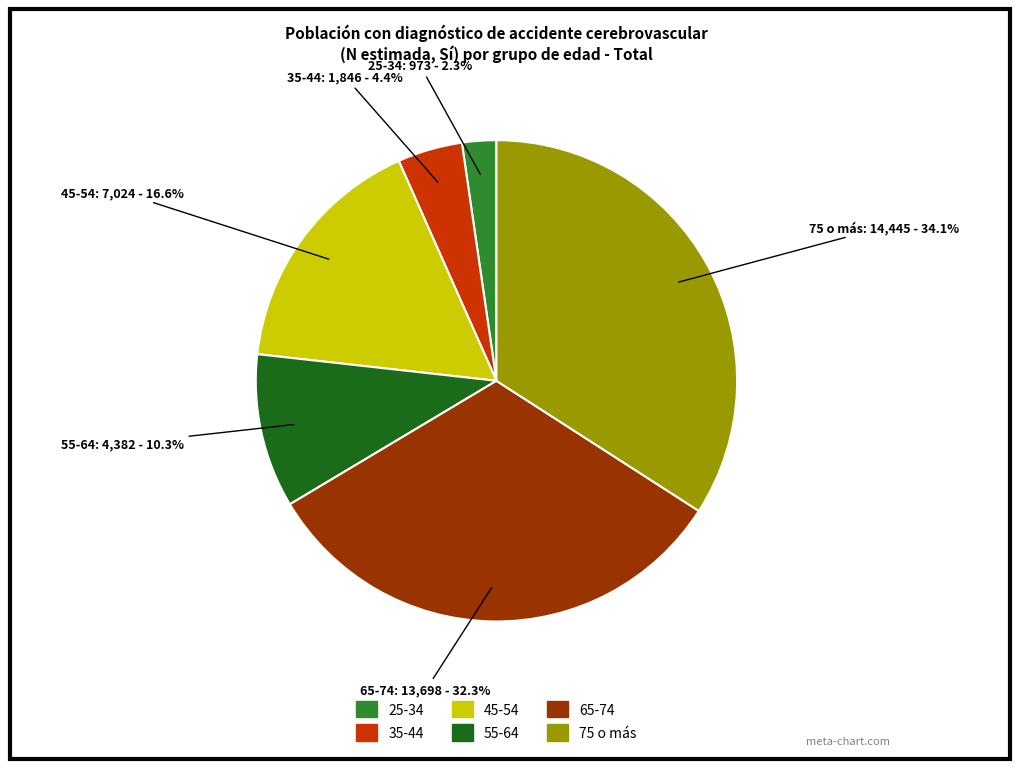

Is there a majority slice in this chart?

No